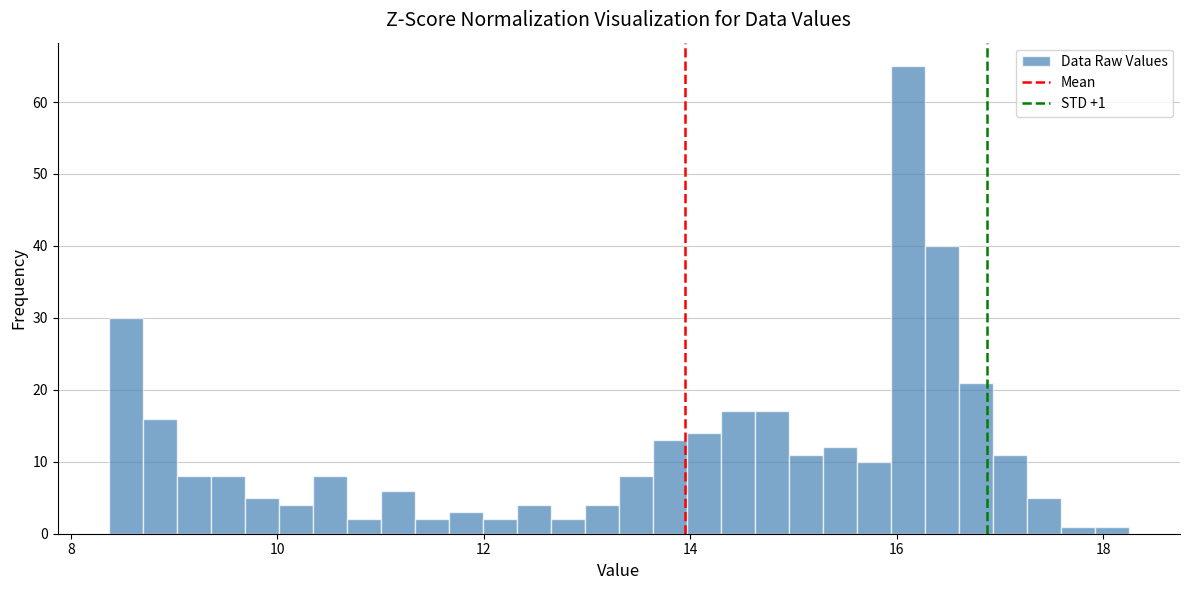

Read against the x-axis, roughly where is the centre of the tallest bar?

16.2